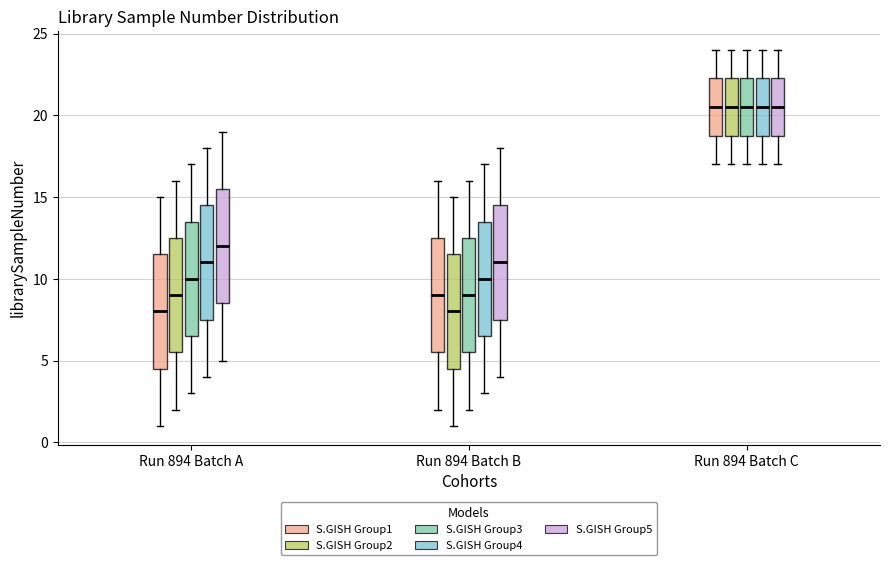

Where does the median line of the box for Run 894 Batch C (S.GISH Group1) sit on the y-axis? The values are not printed on the chart, so give them approximately, as read against the axis.

20.5